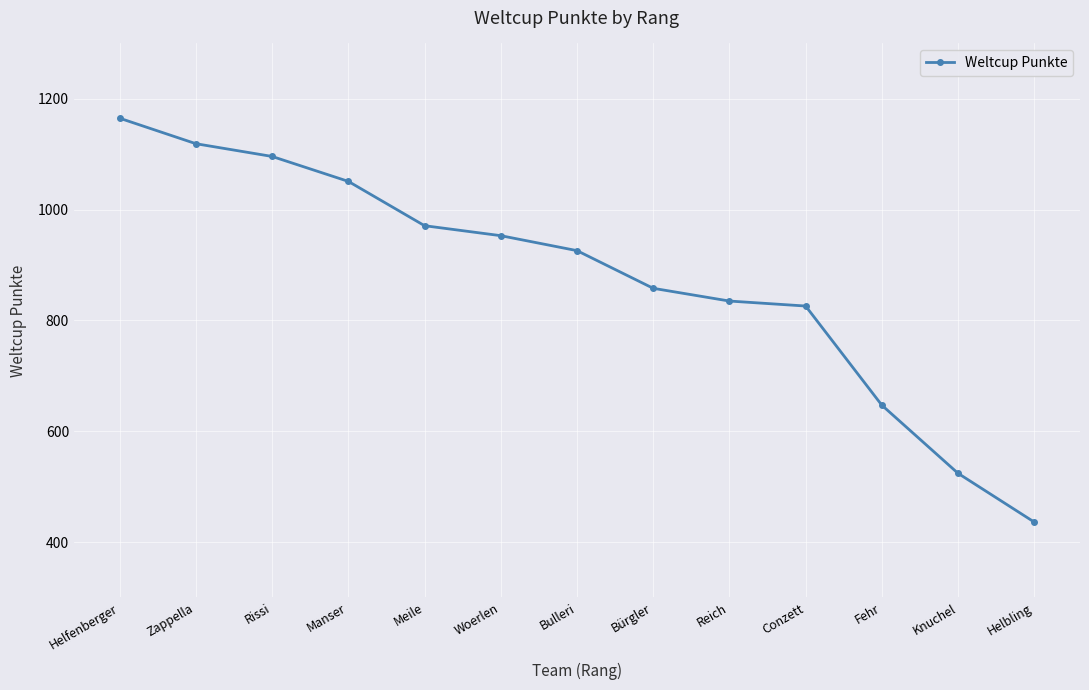

Is this an area chart (filled region under the line)?

No